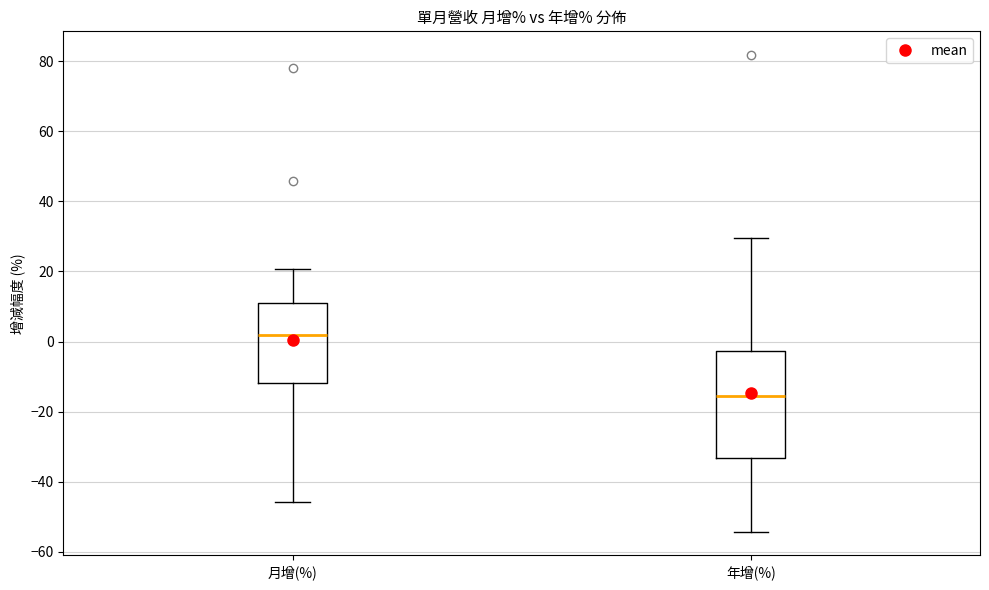

Where does the lower whisker of the box for 年增(%) end on the y-axis? The values are not printed on the chart, so give them approximately, as read against the axis.

-54